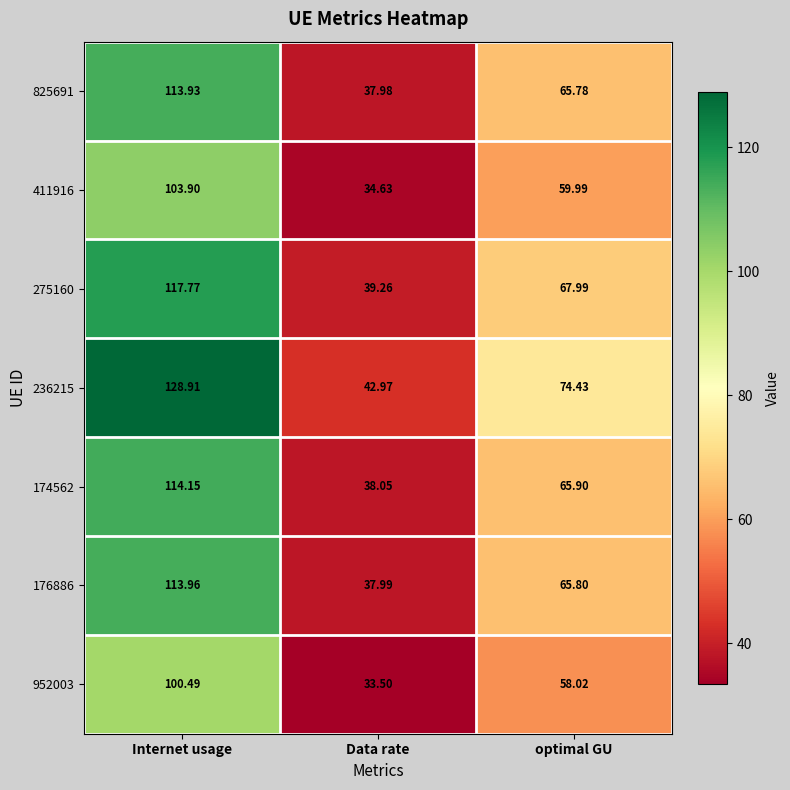

At which label does 174562 reach its peak?

Internet usage